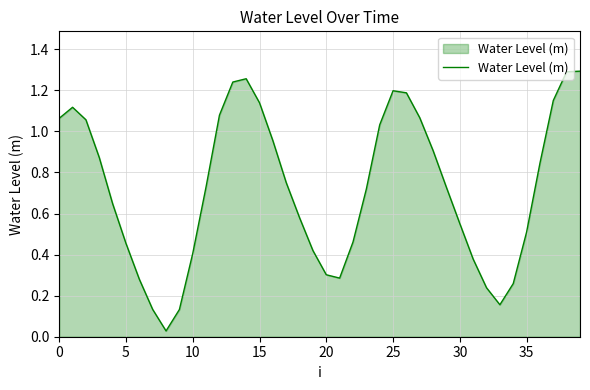

The chart shows a value of 1.2 at 25. True or false?

True